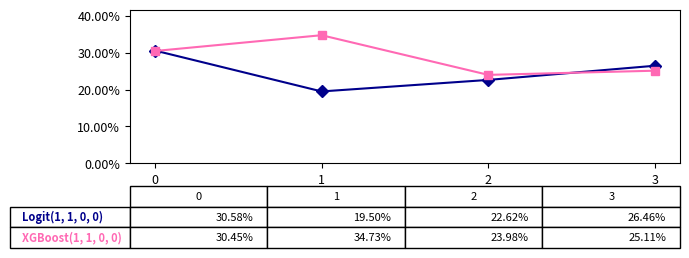

Is it true that XGBoost(1, 1, 0, 0) equals 0.2 at 2?

True